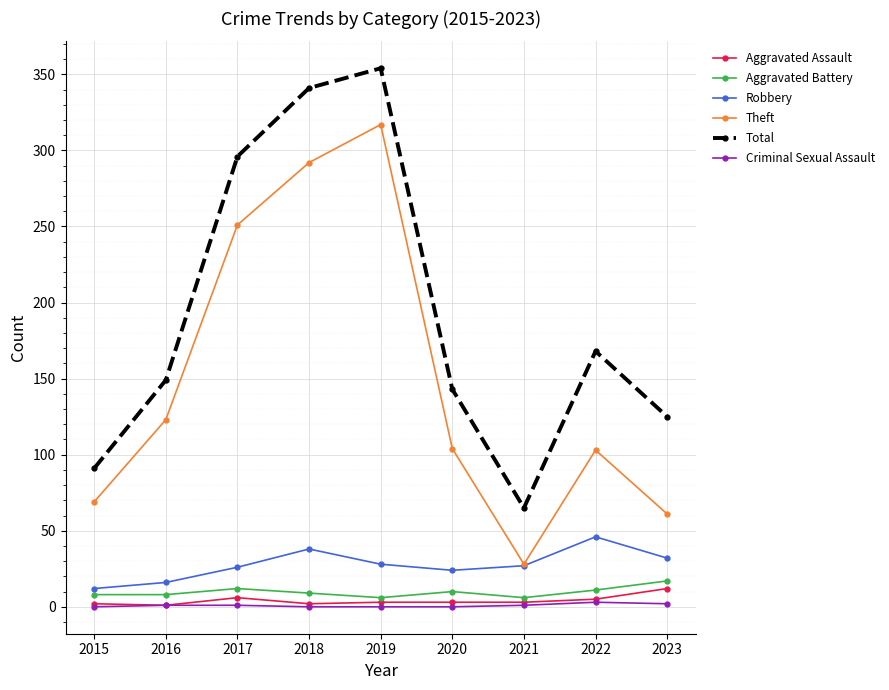

True or false: Theft has more than 2 points higher than both neighbors.

False